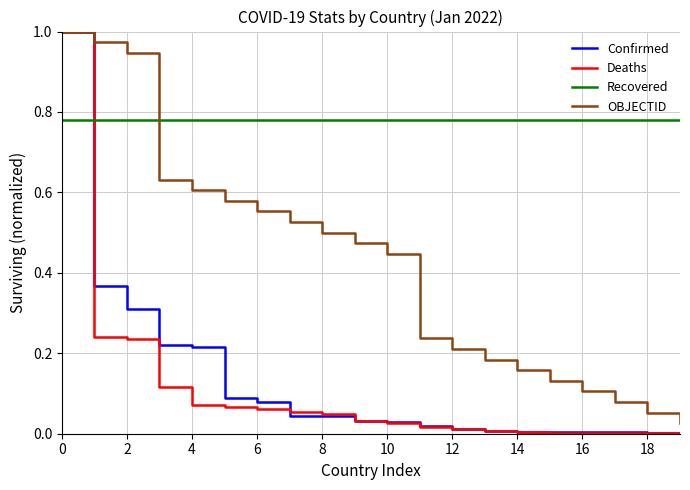

What is the sum of all Confirmed values?

2.5